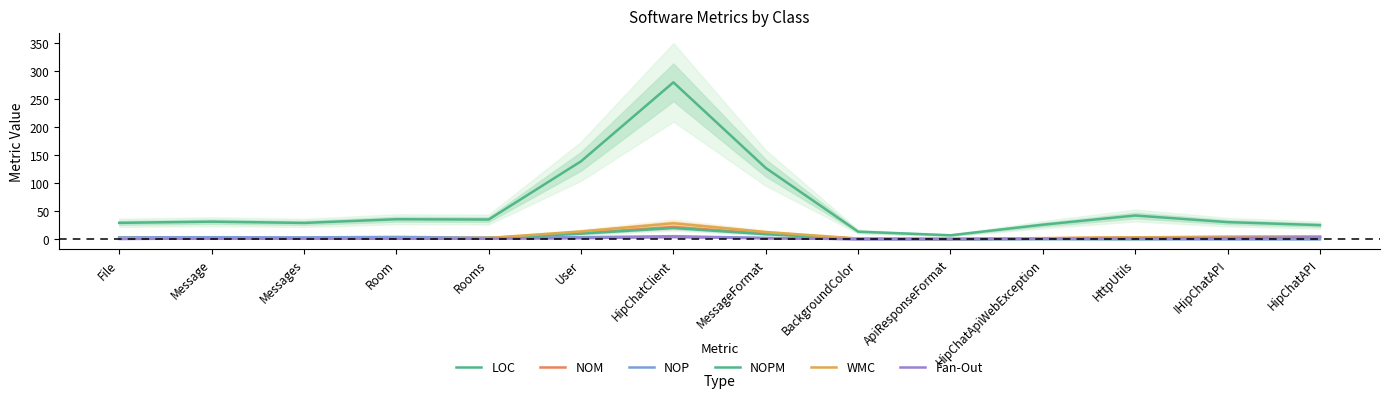

True or false: NOM has more than 0 interior local peaks.

True